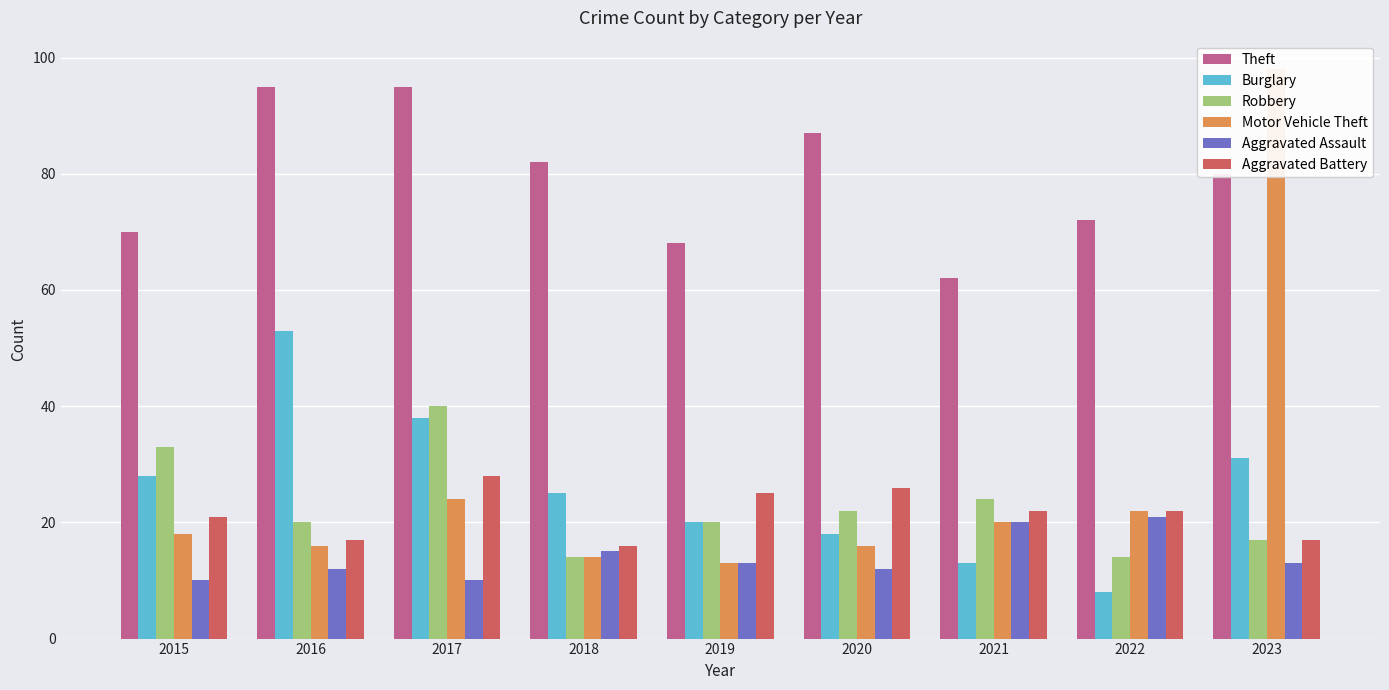

Which label corresponds to the smallest value in the chart?

2022